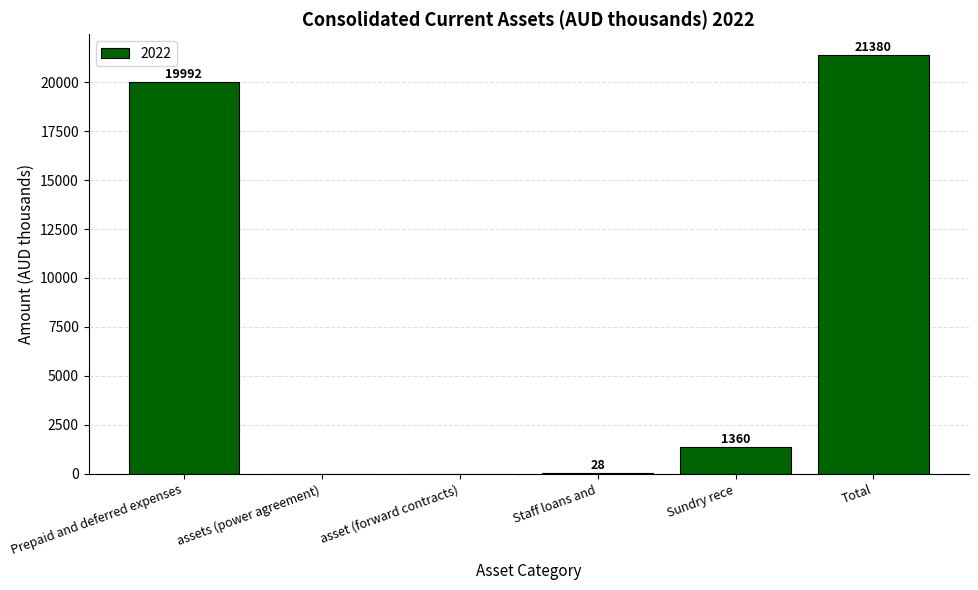

At which label is the value closest to 10690?

Prepaid and deferred expenses